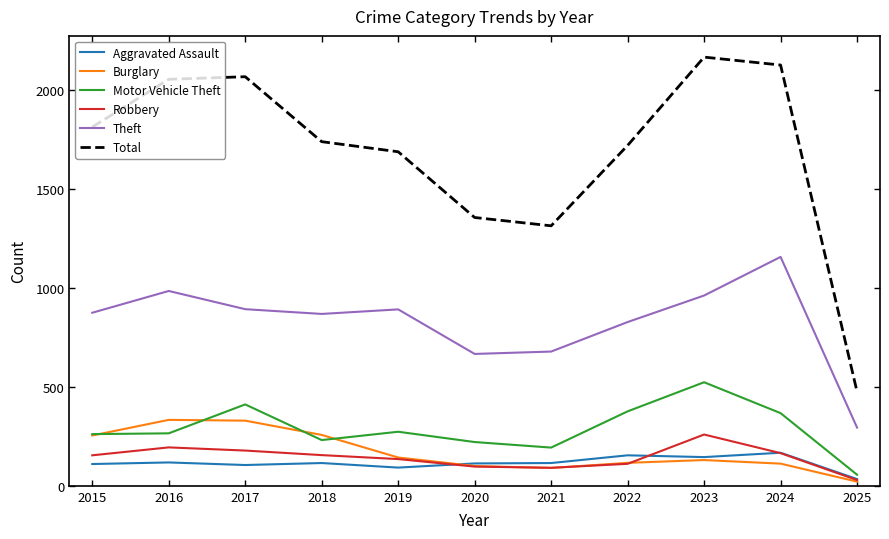

True or false: Aggravated Assault and Theft intersect in this chart.

False